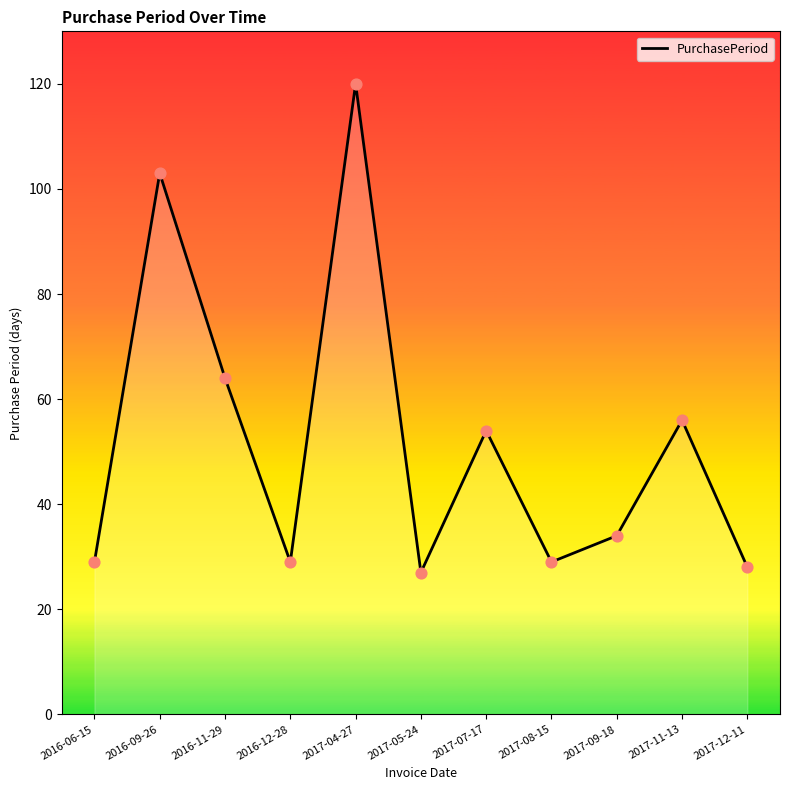

Approximately how many times larger is the value at 2017-08-15 compared to 2017-09-18?

0.9